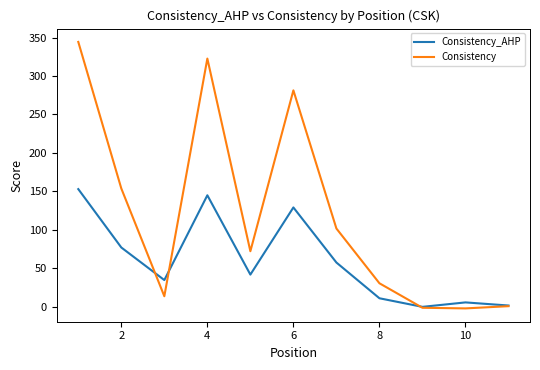

List the series in order of their peak value, lowest first.

Consistency_AHP, Consistency